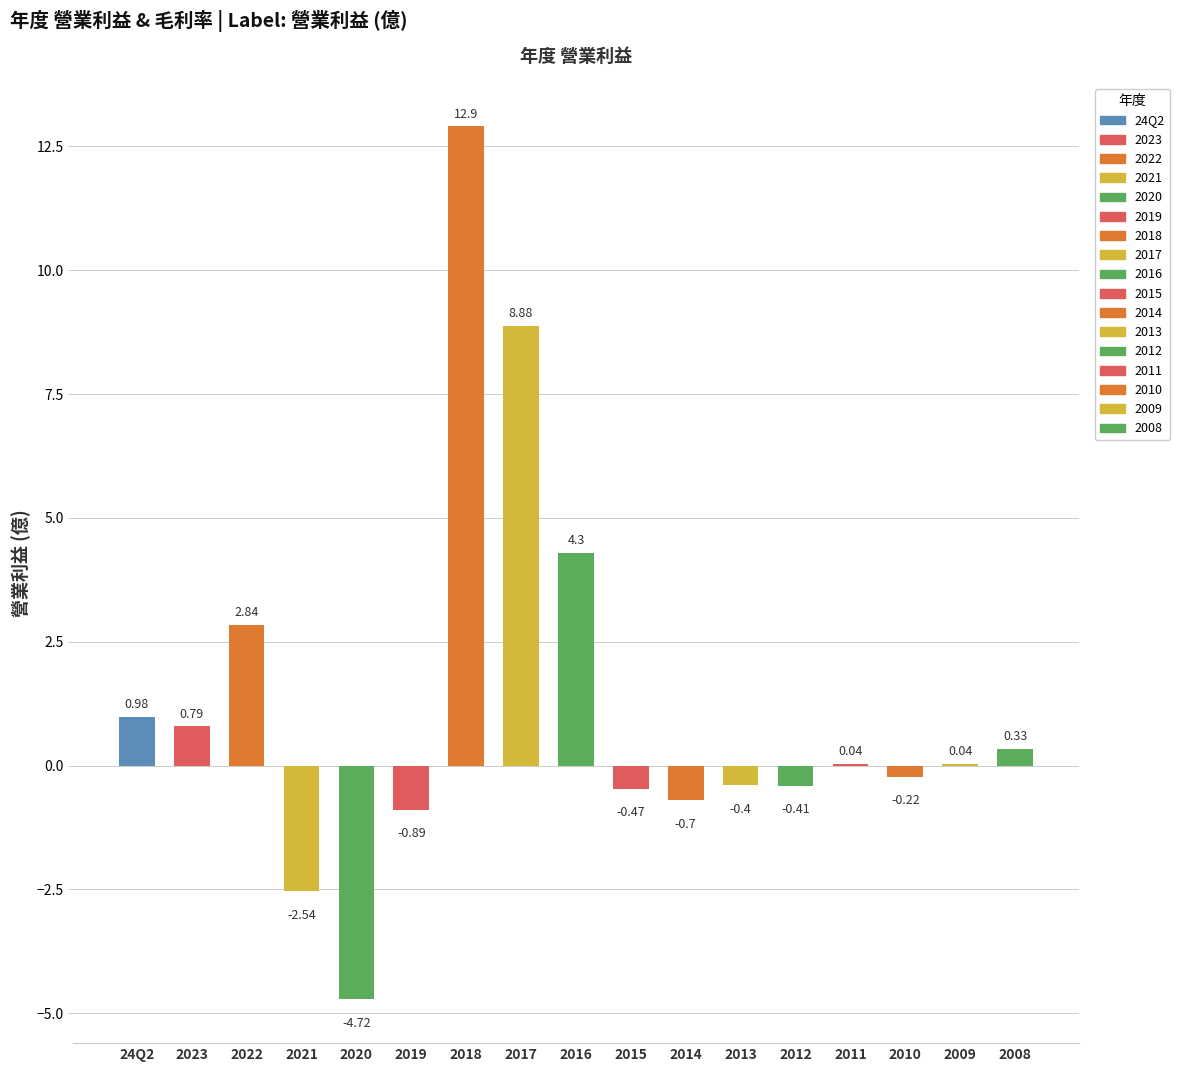

Does the chart contain any negative values?

Yes